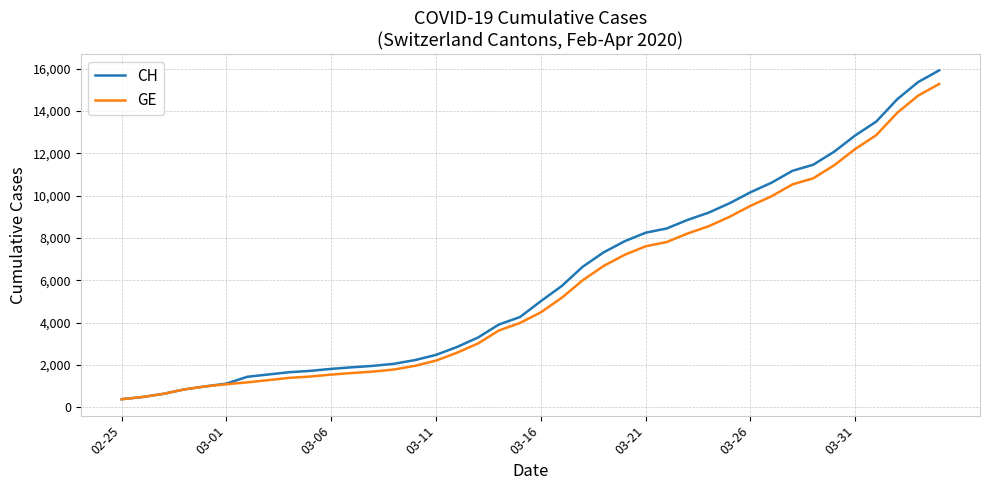

What is the difference between the maximum and minimum values in the CH series?

15551